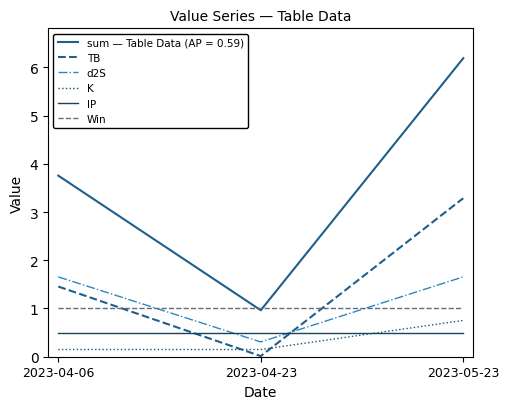

What position from the right is 2023-04-23?

2